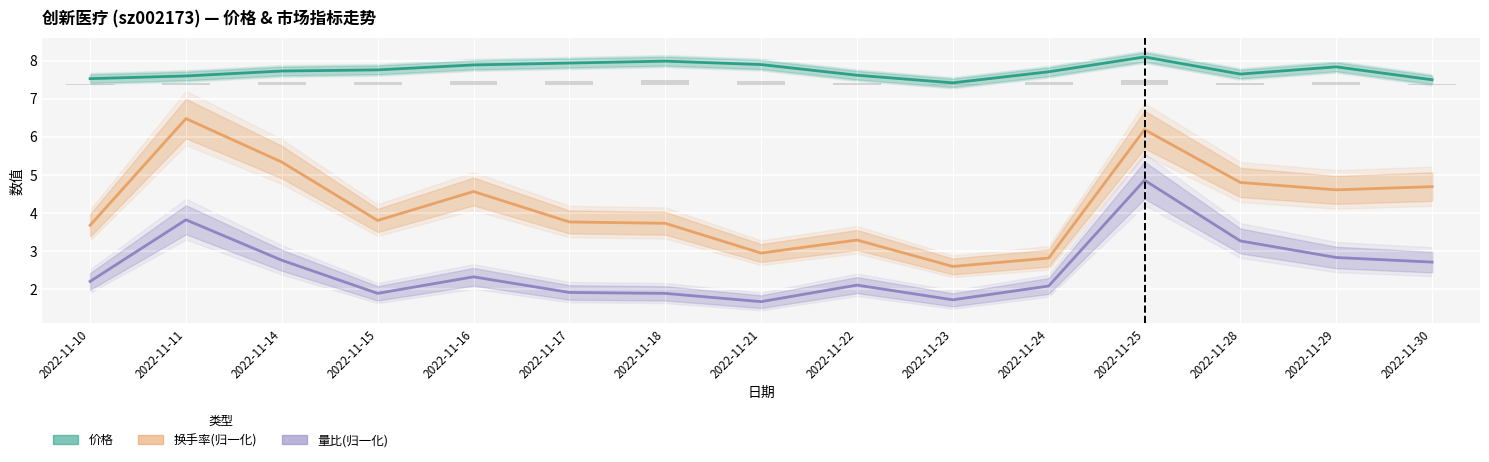

How many categories are shown in the chart?

15